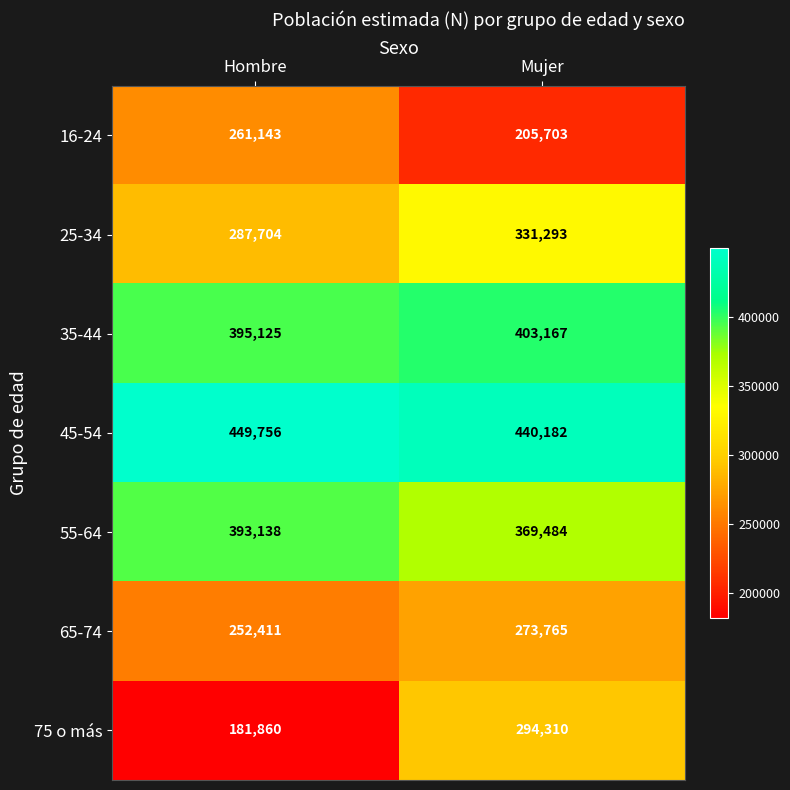

What is the difference between the highest and lowest values at Hombre?

267896